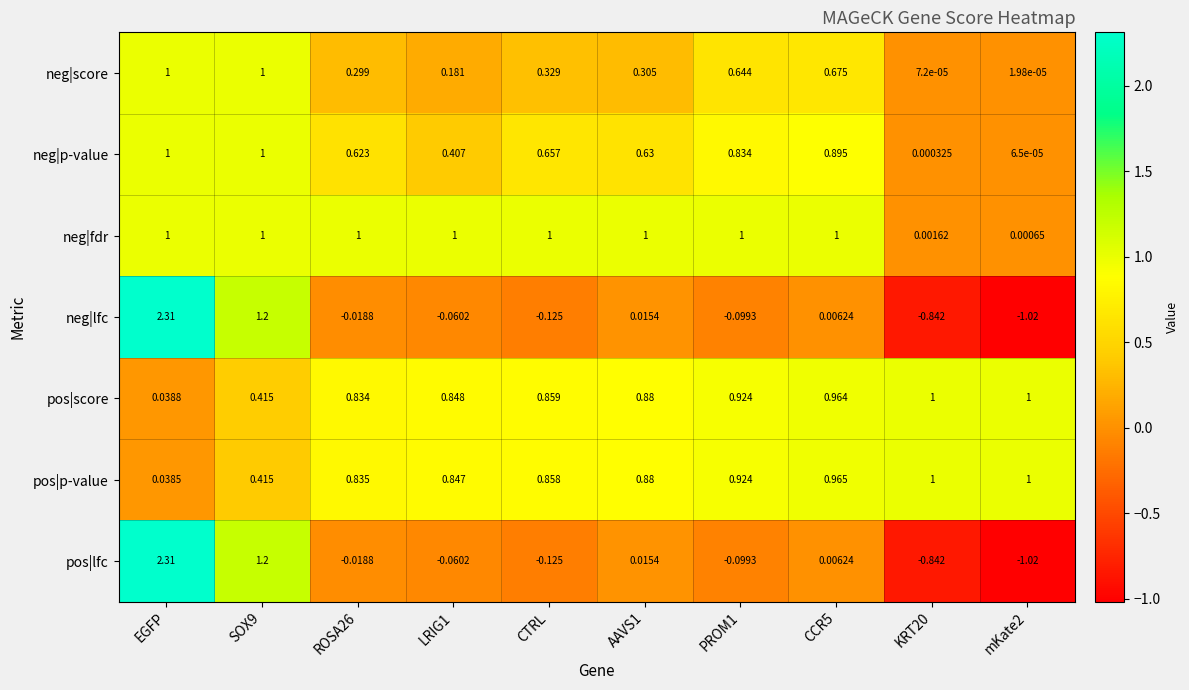

At which category is the sum across all series the highest?

EGFP